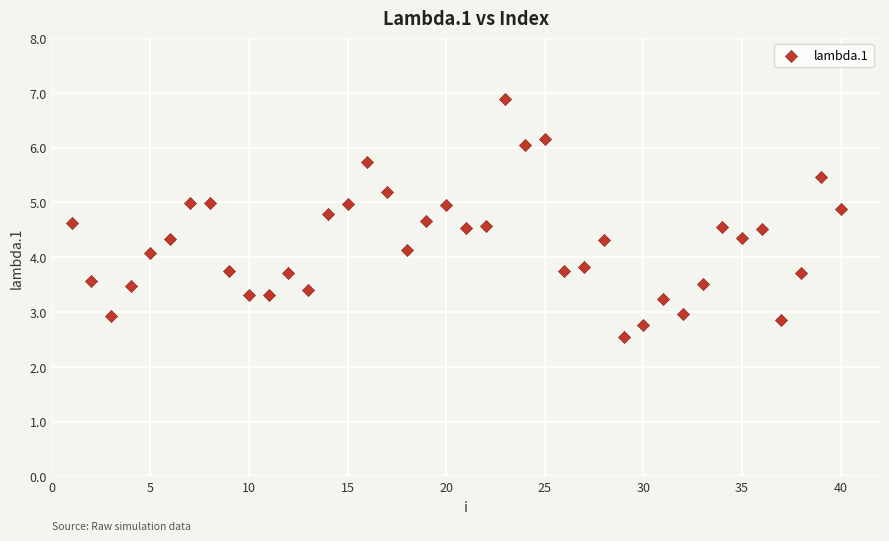

What is the range of Y values (max minus min)?

4.4